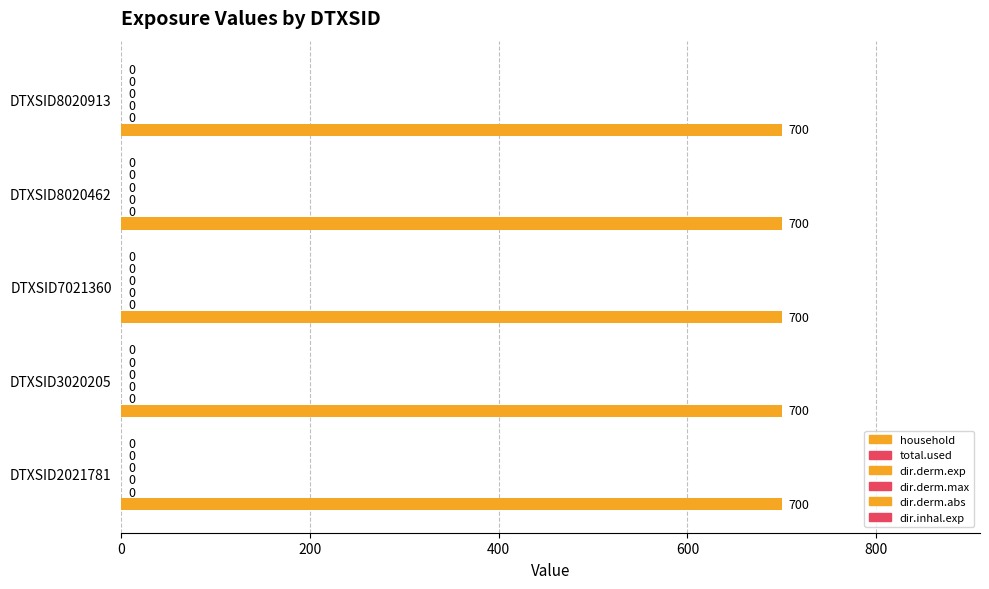

Count the number of categories in the chart.

5